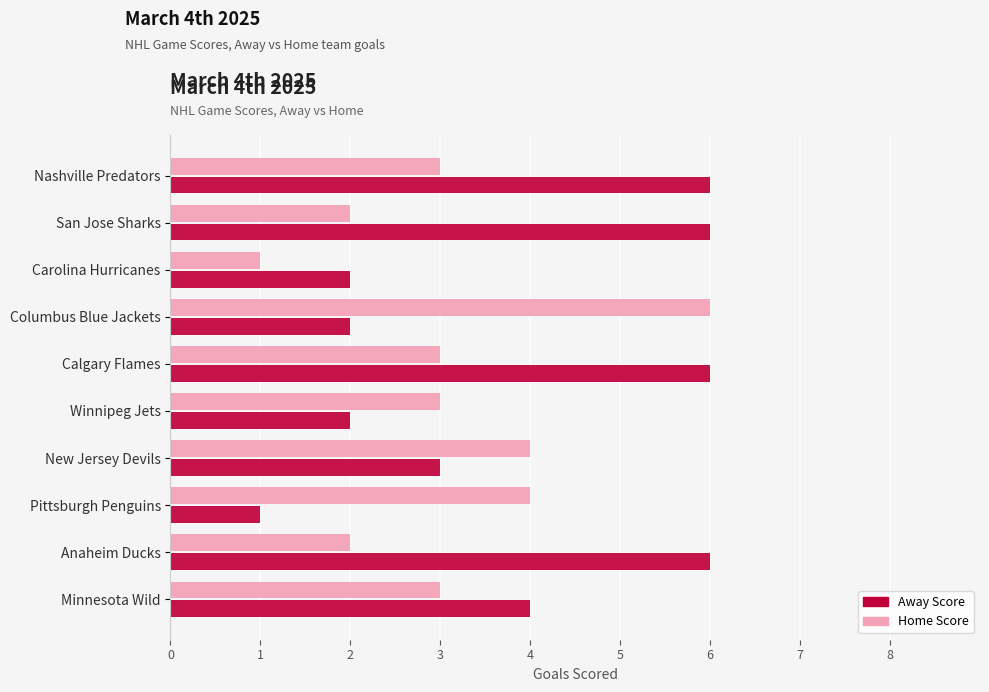

At how many categories does at least one series exceed 1?

10